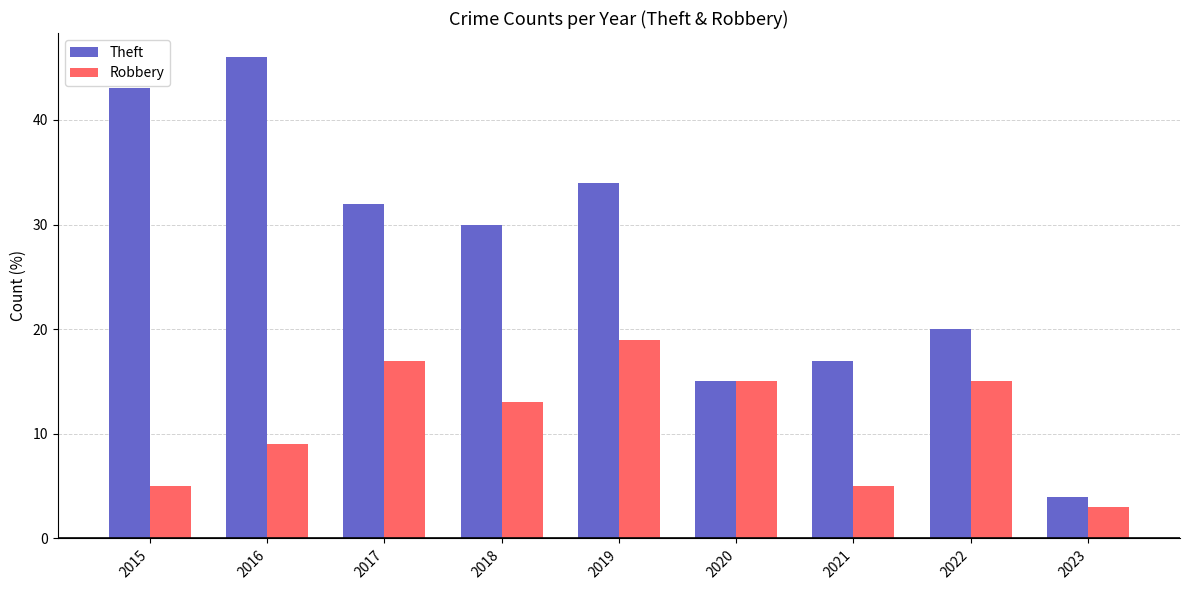

Which category has the highest value across all series?

2016